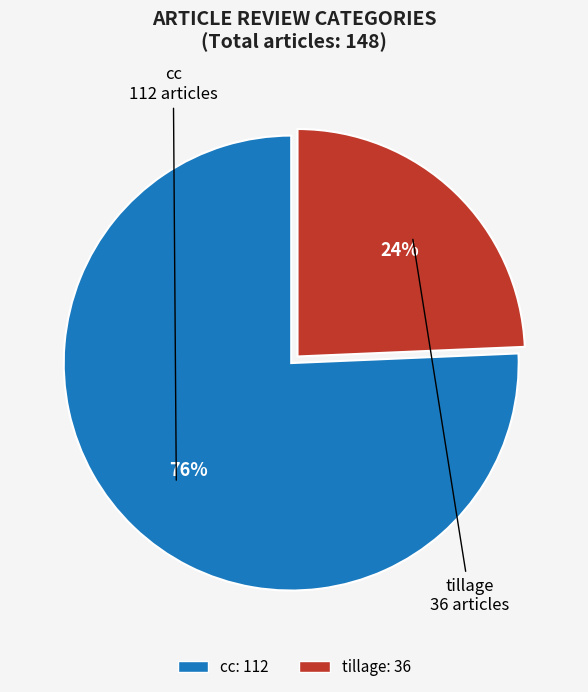

Does any single category account for the majority?

Yes